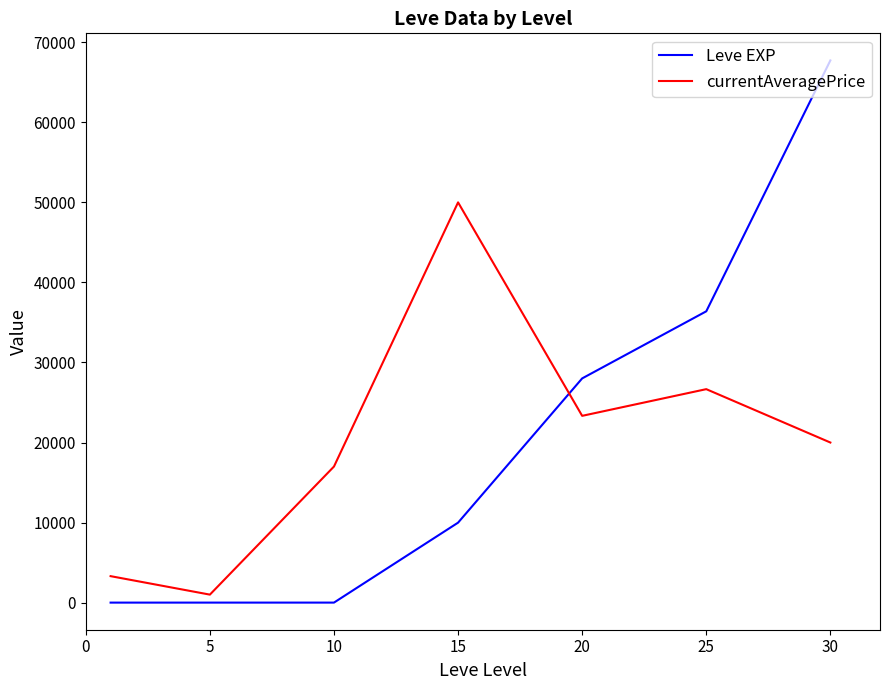

Which series has the widest spread of values?

Leve EXP